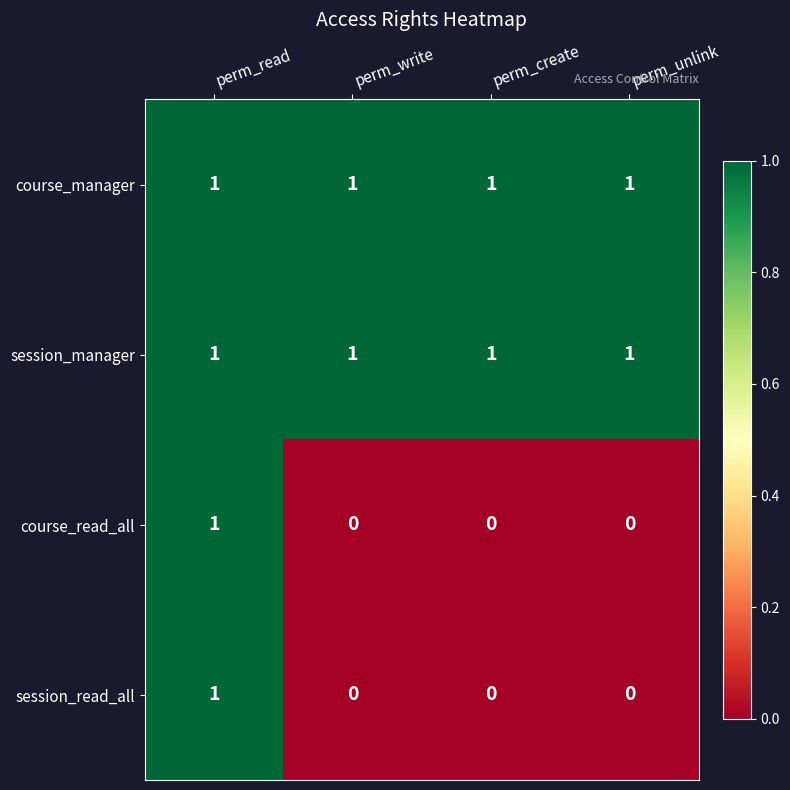

Reading left to right, extract all data points from this chart.

course_manager: perm_read=1	perm_write=1	perm_create=1	perm_unlink=1
session_manager: perm_read=1	perm_write=1	perm_create=1	perm_unlink=1
course_read_all: perm_read=1	perm_write=0	perm_create=0	perm_unlink=0
session_read_all: perm_read=1	perm_write=0	perm_create=0	perm_unlink=0